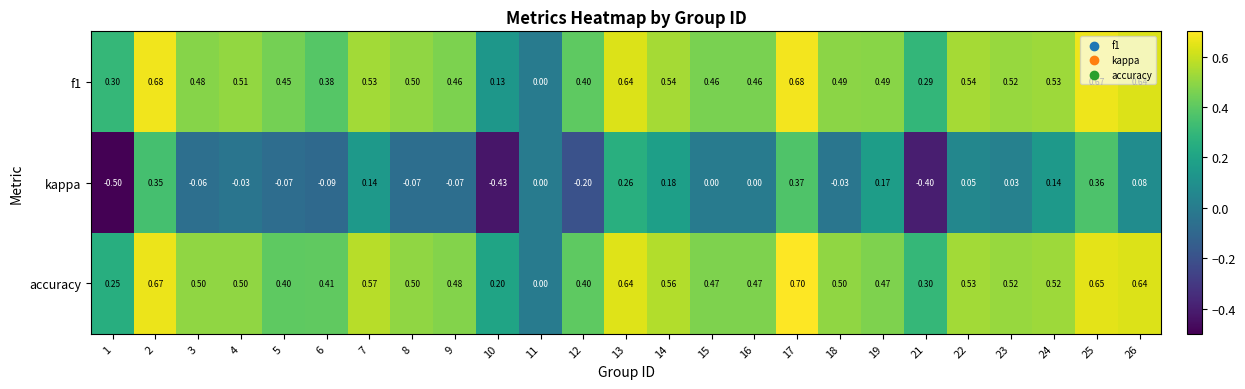

Is the value of accuracy at 5 greater than the value of kappa at 3?

Yes